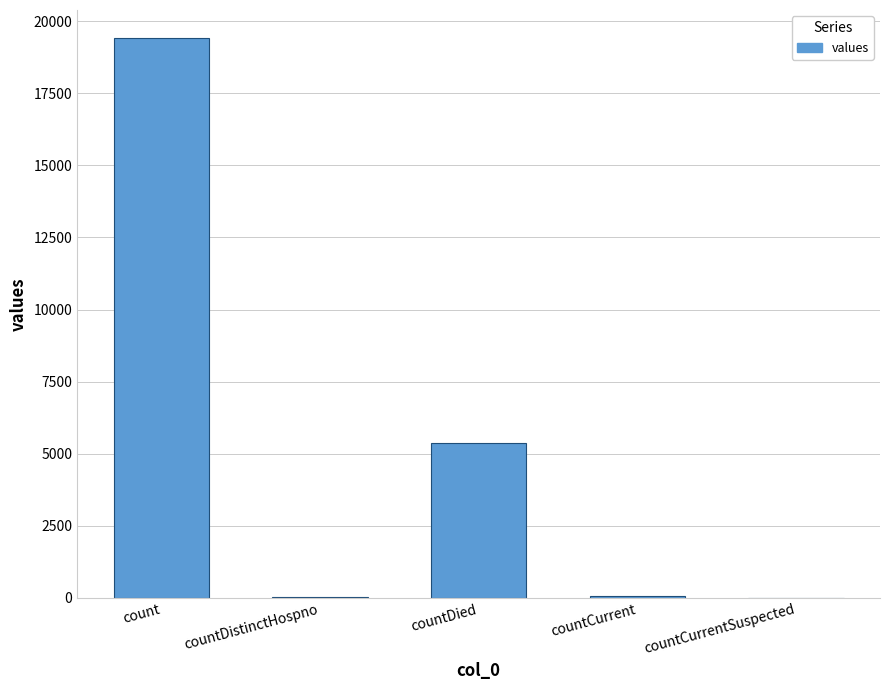

At which label is the value closest to 9710?

countDied